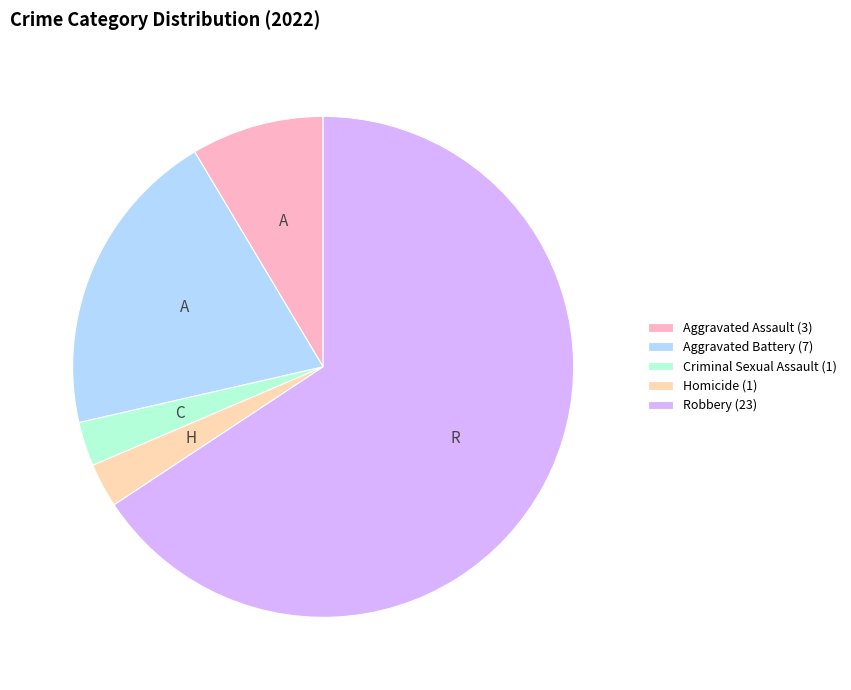

Does any single category account for the majority?

Yes